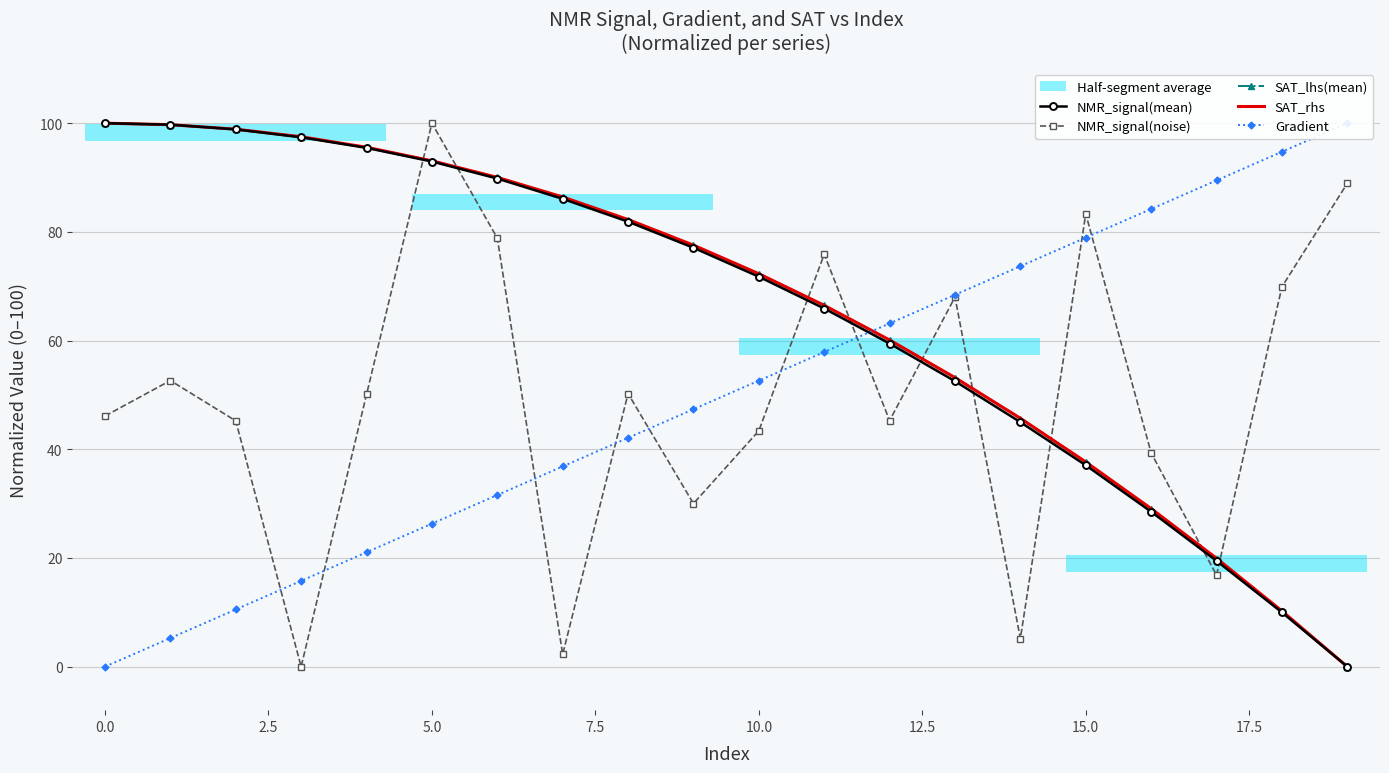

What is the greatest value displayed?

100.0